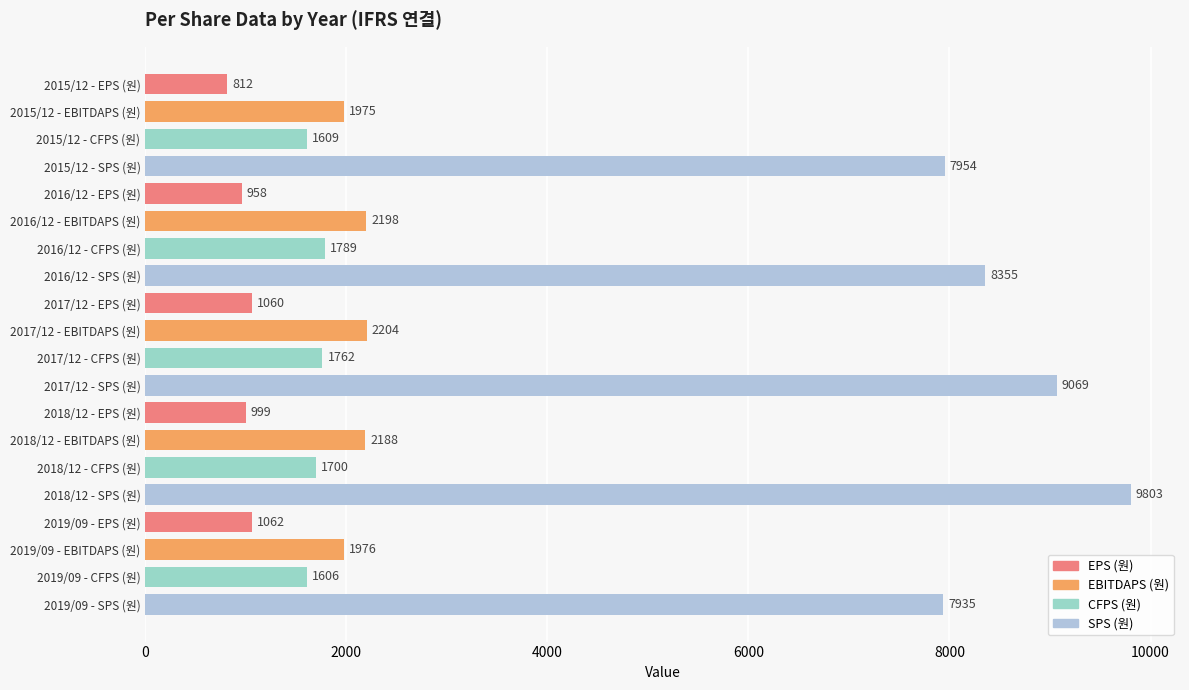

What is the maximum value for EBITDAPS (원)?

2204